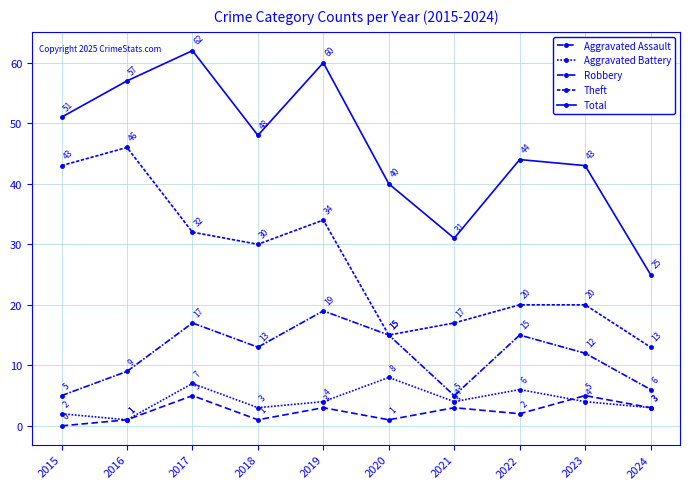

Where is the first local minimum for Total?

2018